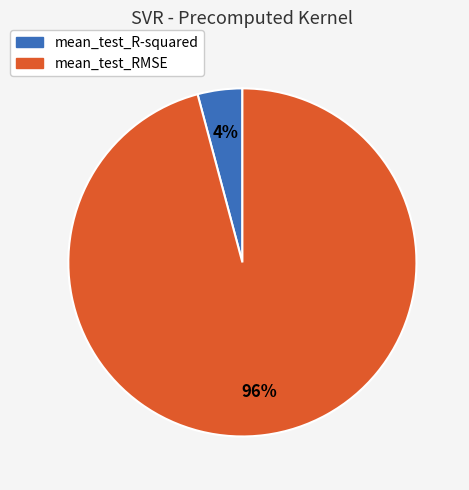

To the nearest percent, what percentage of the pie is mean_test_R-squared?

4%